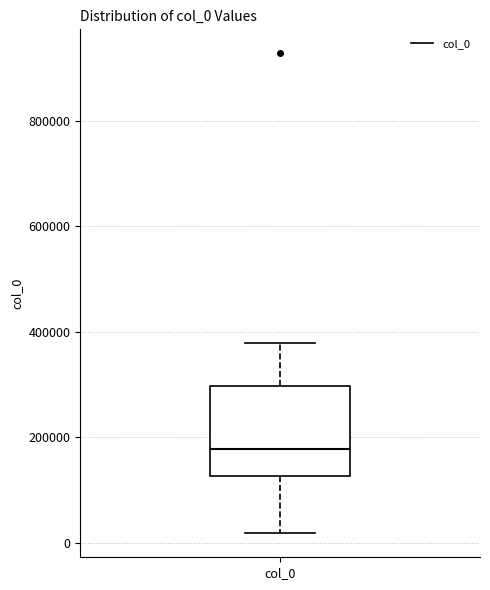

Read this box plot against the y-axis: the position of the median line, the range covered by the box, and the ends of both whiskers. The values are not printed on the chart, so give them approximately, as read against the axis.

median 180000, box 120000 to 300000, whiskers 20000 to 380000